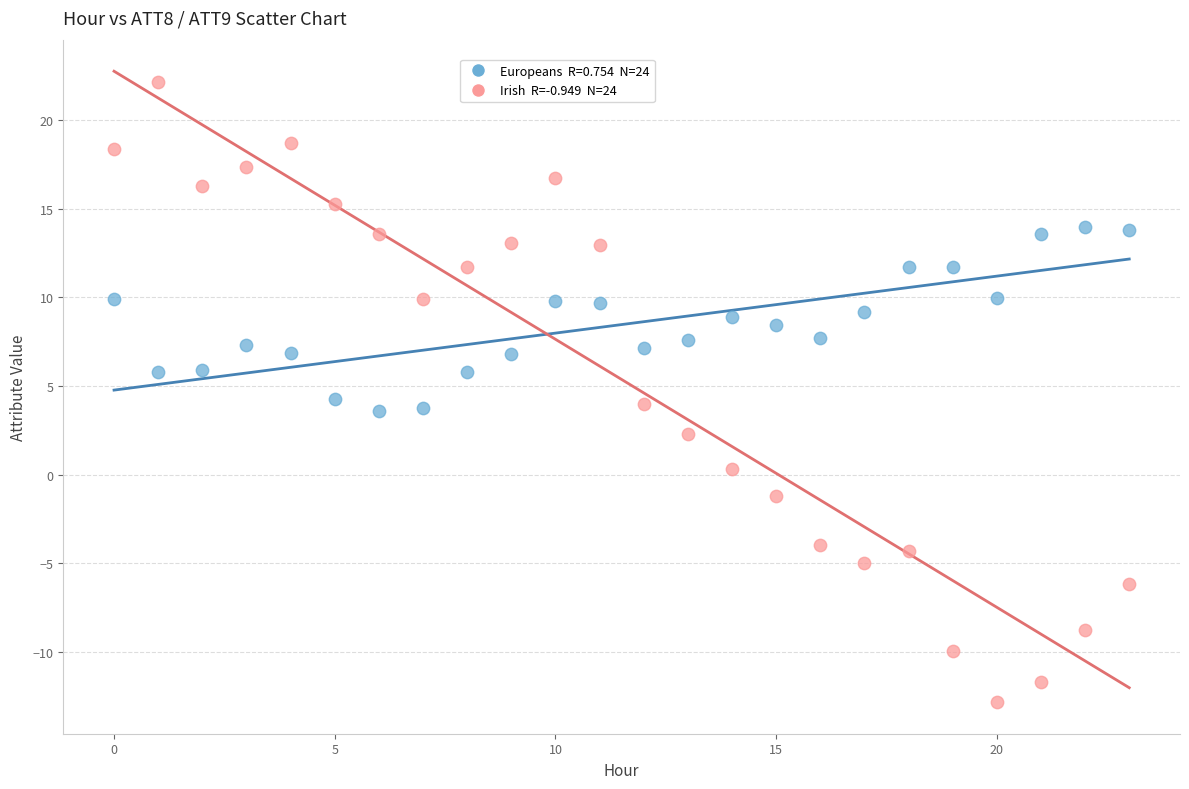

Across all data points, what is the range of Y values (max minus min)?

35.0